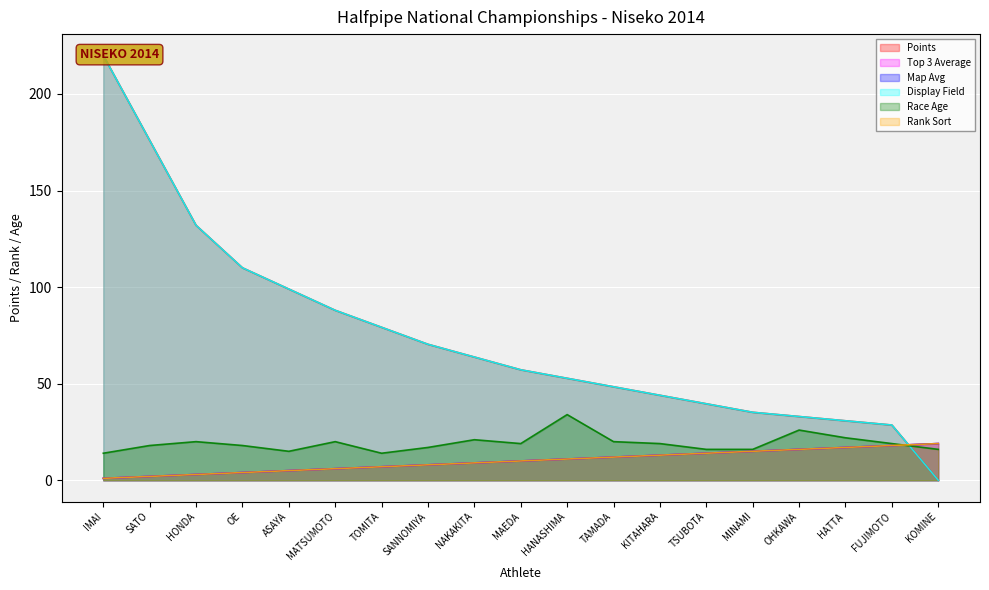

What is the difference between the Map Avg values at MAEDA and TSUBOTA?

4.0